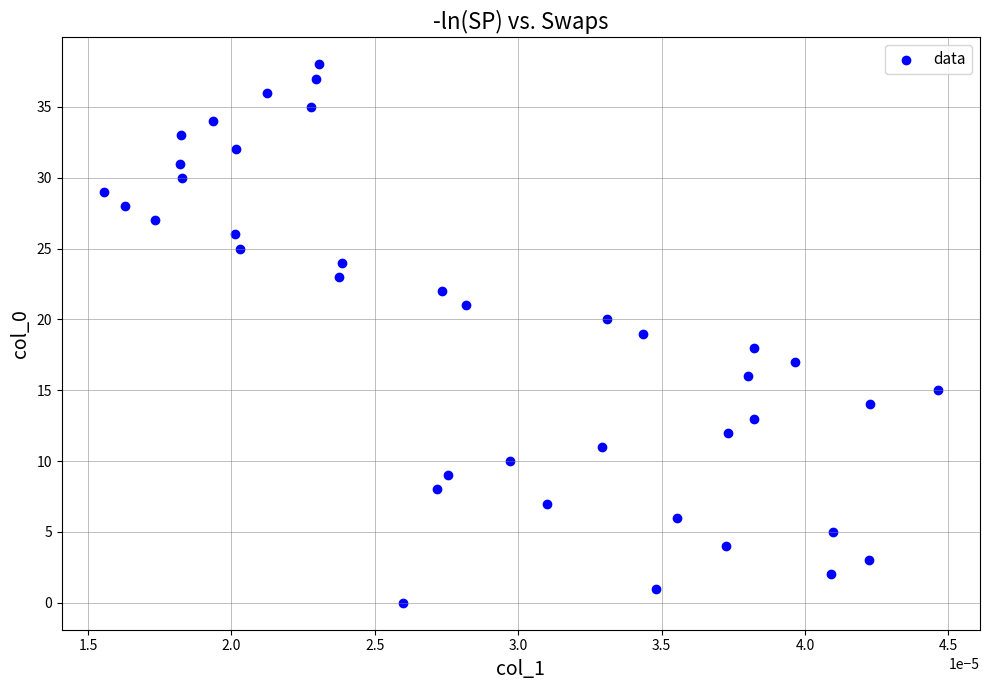

What is the range of Y values (max minus min)?

38